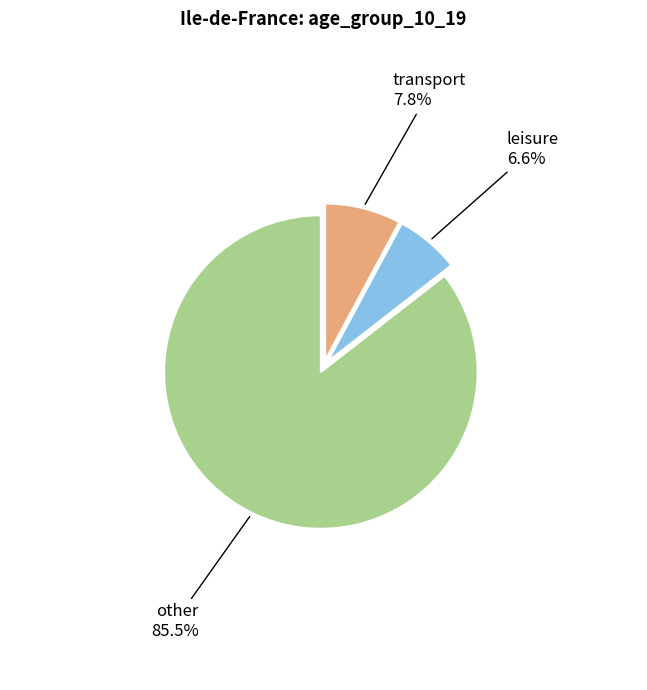

What is the smallest slice in the pie chart?

leisure